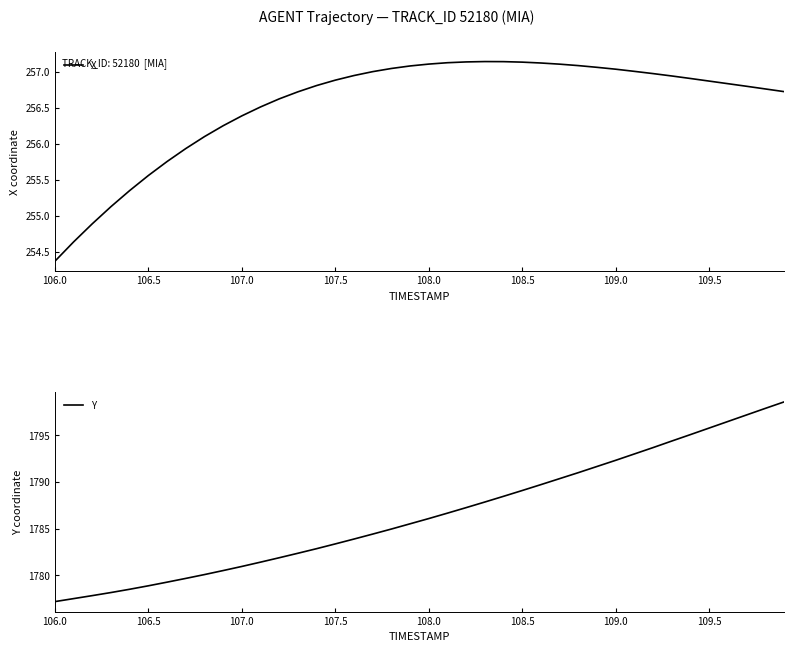

The X series shows 174.4 at 106.5. True or false?

False